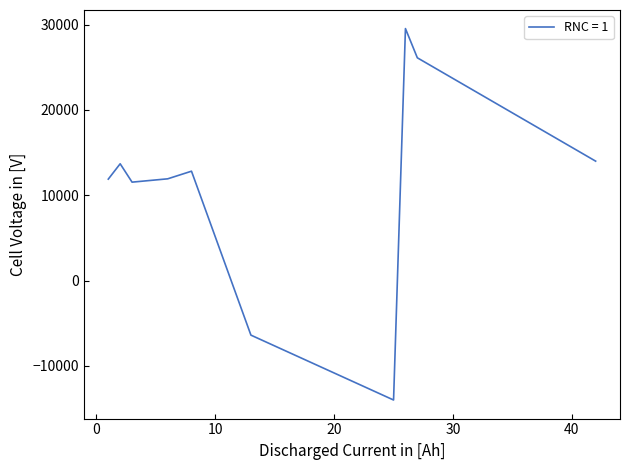

How many negative values are there?

2